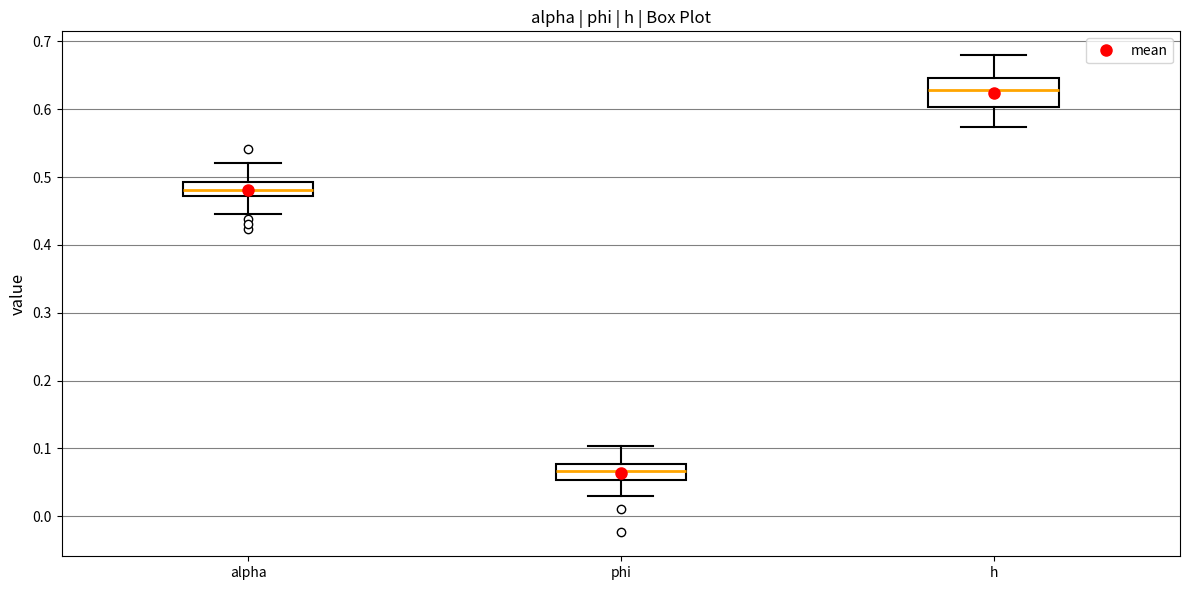

Reading left to right, transcribe this box plot: for each box, give where its median line is, the range the box spans, and where its two whiskers end, as read against the y-axis. The values are not printed on the chart, so give them approximately, as read against the axis.

alpha: median 0.48, box 0.47 to 0.49, whiskers 0.45 to 0.52
phi: median 0.07, box 0.05 to 0.08, whiskers 0.03 to 0.10
h: median 0.63, box 0.60 to 0.65, whiskers 0.57 to 0.68